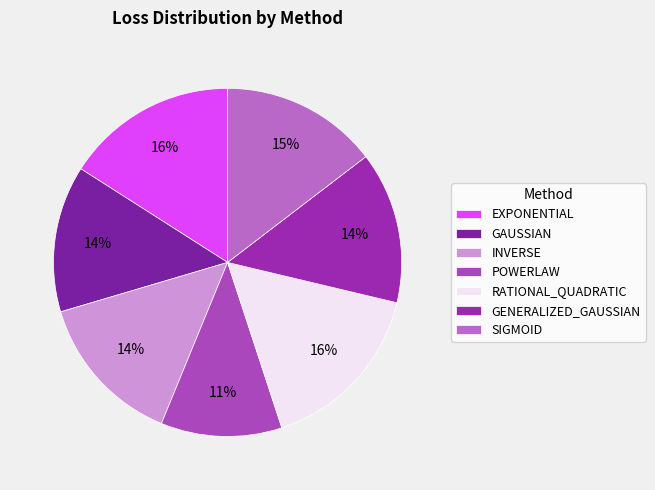

Between EXPONENTIAL and POWERLAW, which is larger?

EXPONENTIAL